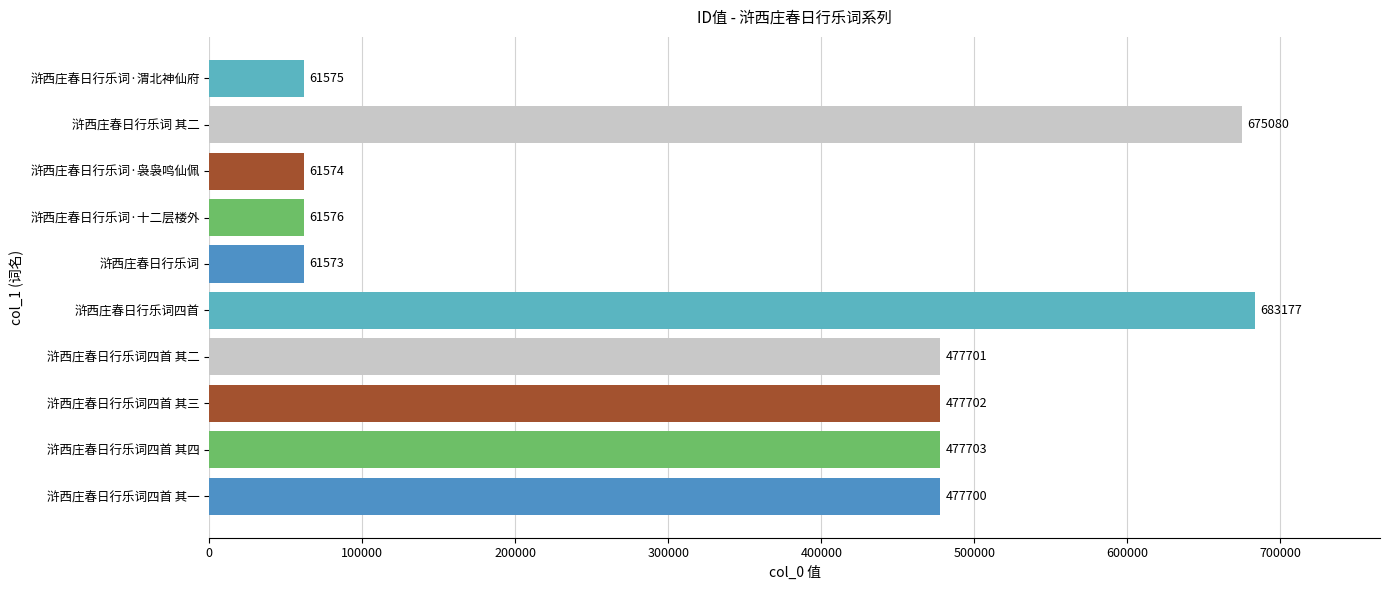

The chart shows a value of 95183 at 浒西庄春日行乐词·渭北神仙府. True or false?

False